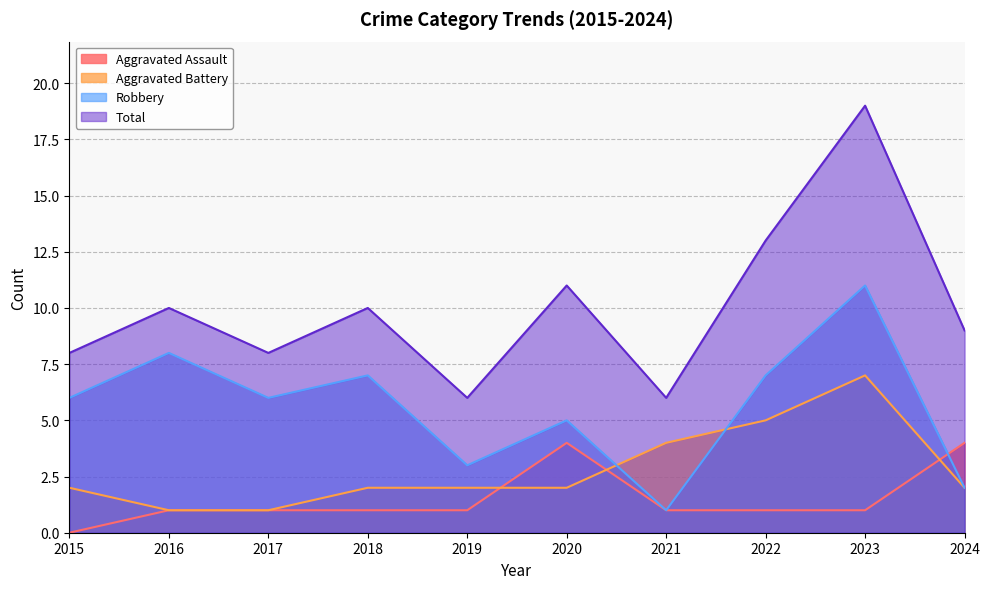

Which series has the largest total across all categories?

Total